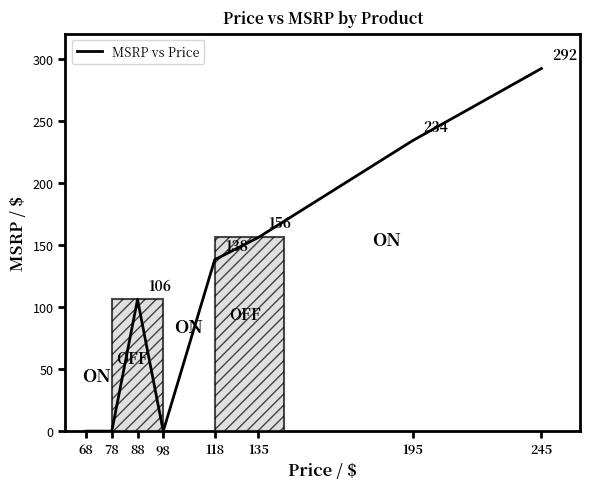

What is the difference between the second highest and second lowest values?

234